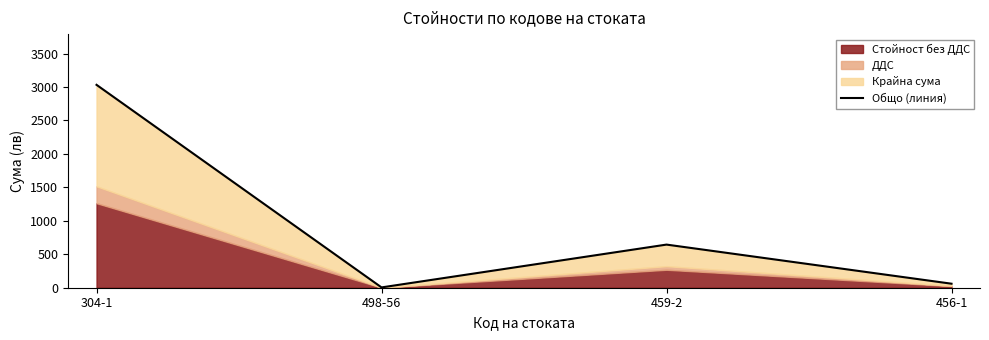

The value at 498-56 is 8.2. True or false?

False